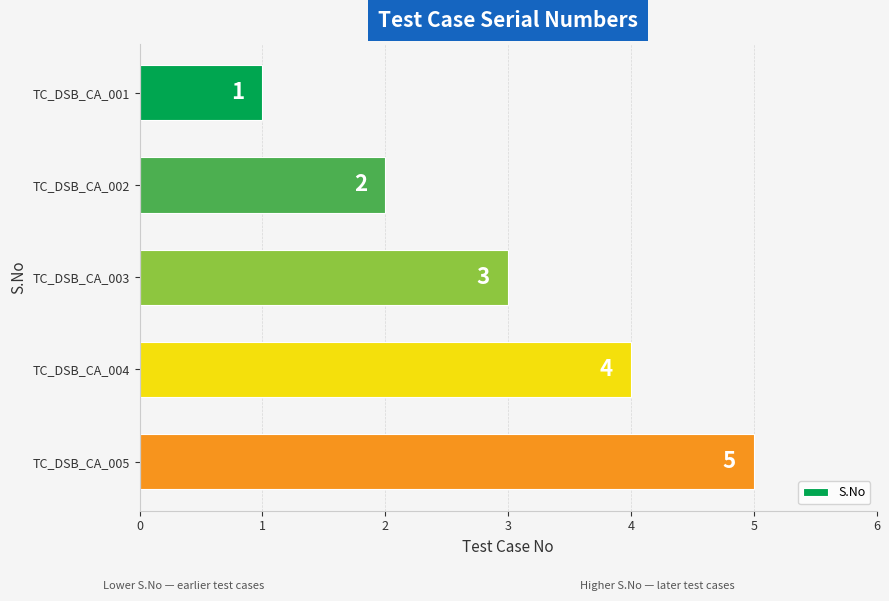

What is the value of the 3rd bar from the top?

3